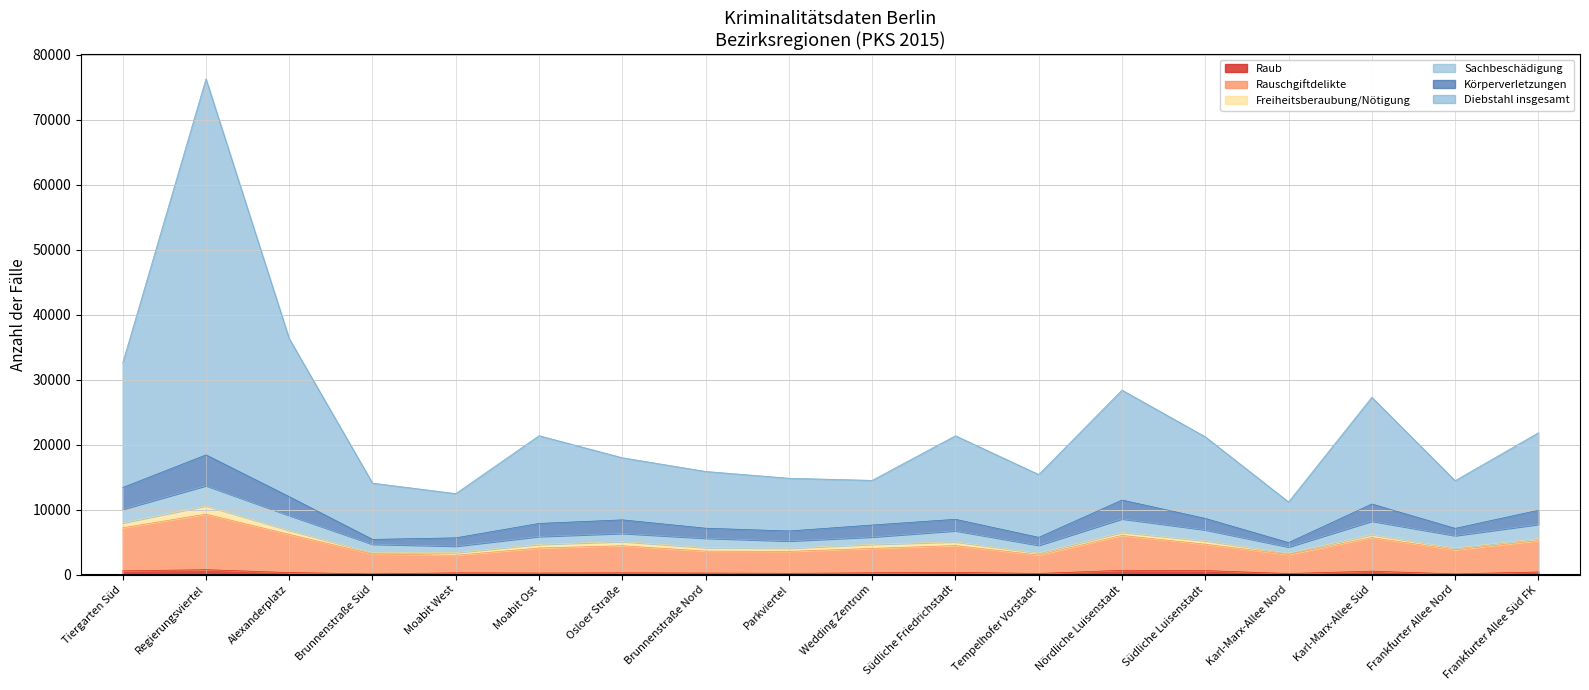

At which category is the sum across all series the highest?

Regierungsviertel